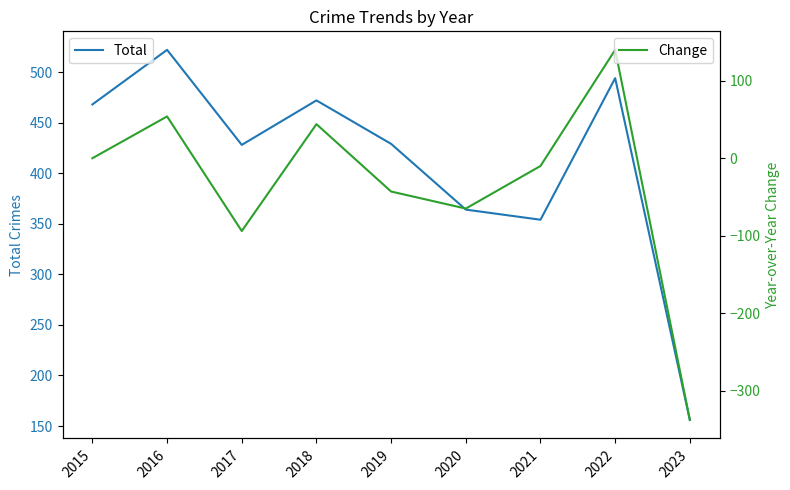

True or false: Change and Total intersect in this chart.

False